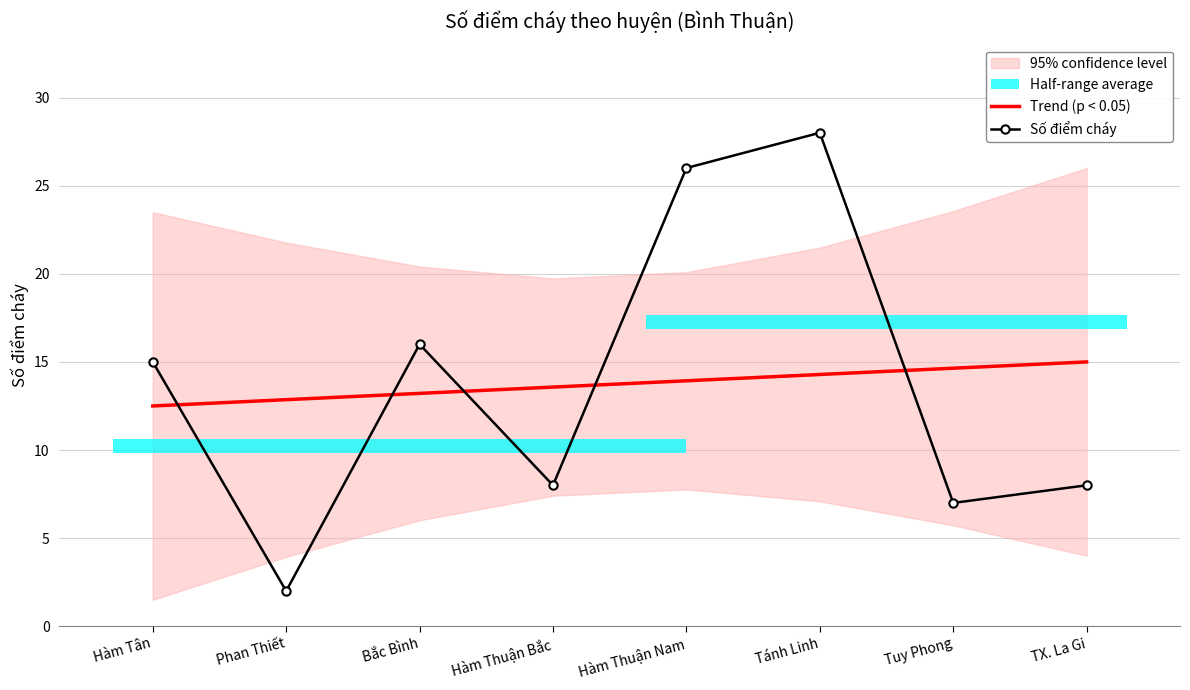

The Số điểm cháy series shows 2.0 at Phan Thiết. True or false?

True